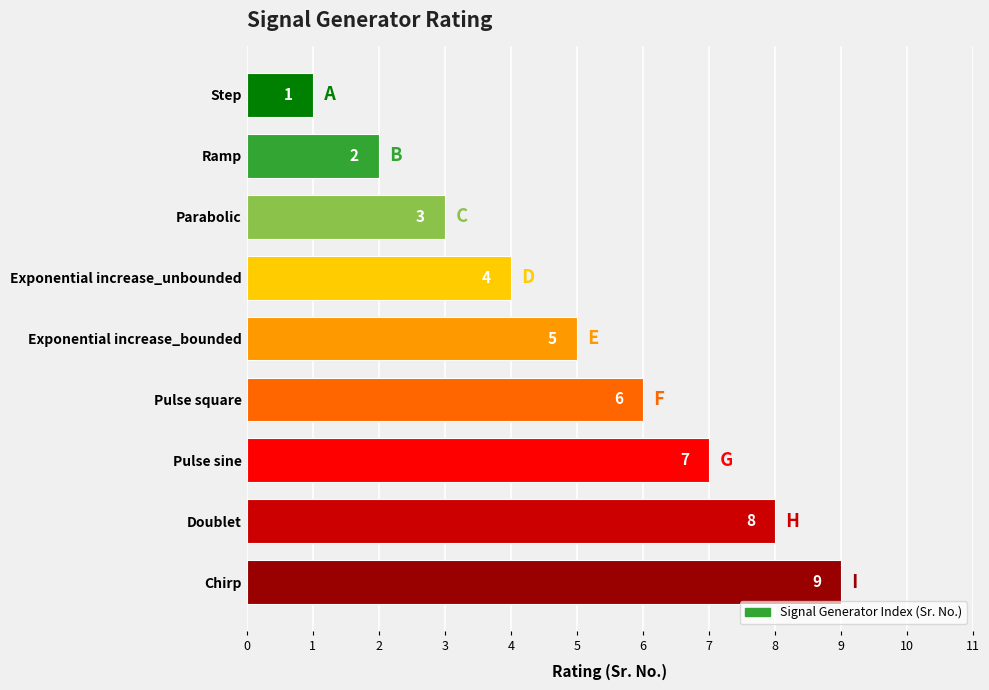

The chart shows a value of 4 at Doublet. True or false?

False